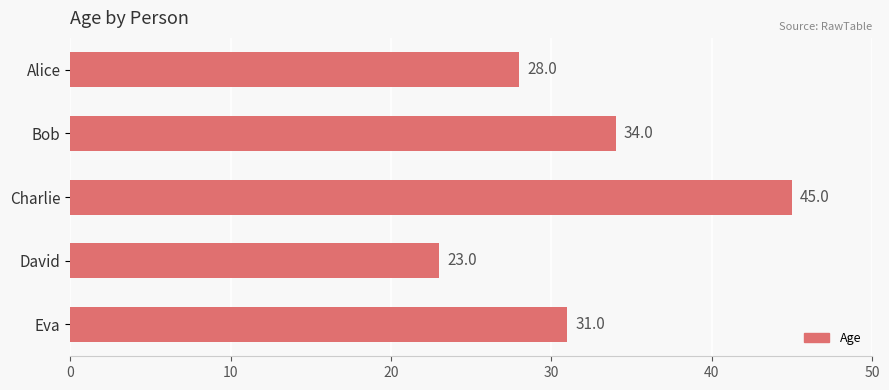

What value does the data have at Alice?

28